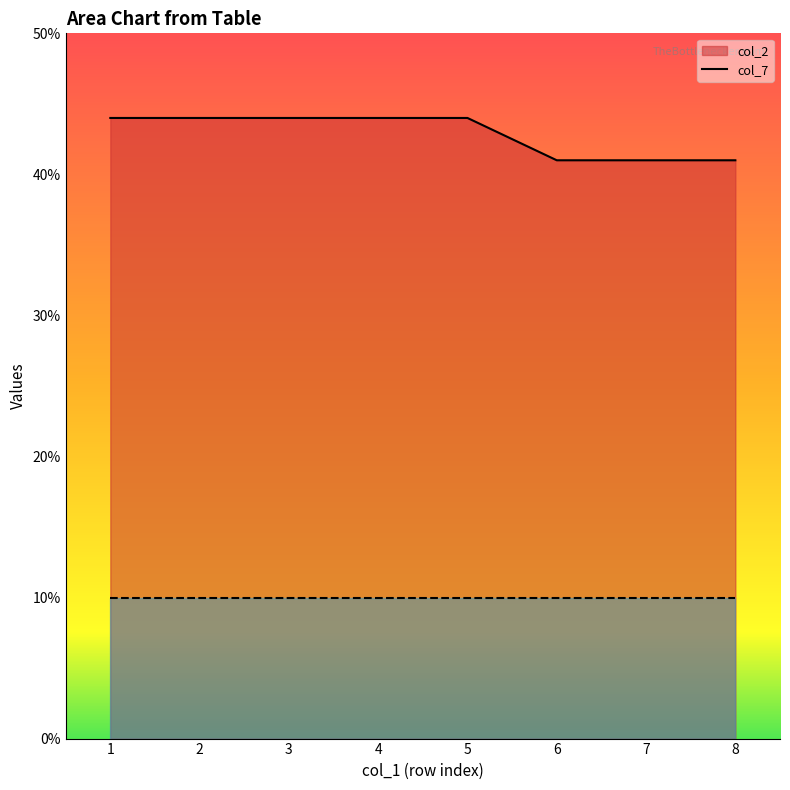

The col_7 line series shows 10 at 1. True or false?

True